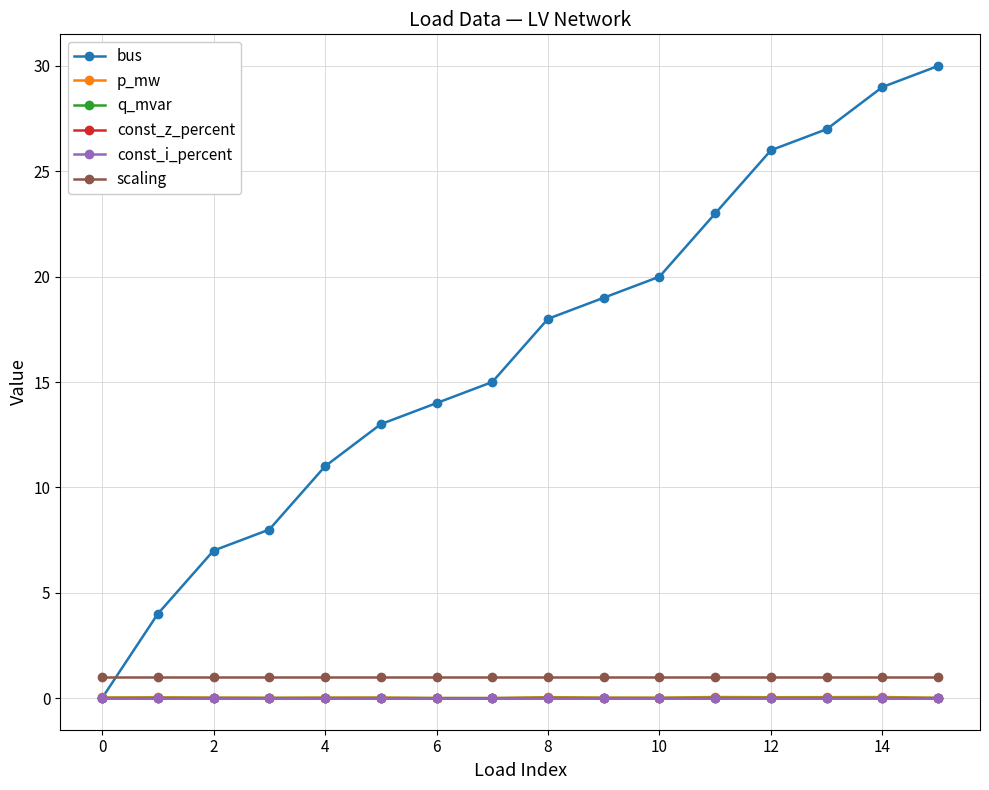

Reading left to right, what are all the values shown in this chart?

bus: 0.0	4.0	7.0	8.0	11.0	13.0	14.0	15.0	18.0	19.0	20.0	23.0	26.0	27.0	29.0	30.0
p_mw: 0.0	0.0	0.0	0.0	0.0	0.0	0.0	0.0	0.0	0.0	0.0	0.1	0.0	0.0	0.1	0.0
q_mvar: 0.0	0.0	0.0	0.0	0.0	0.0	0.0	0.0	0.0	0.0	0.0	0.0	0.0	0.0	0.0	0.0
const_z_percent: 0.0	0.0	0.0	0.0	0.0	0.0	0.0	0.0	0.0	0.0	0.0	0.0	0.0	0.0	0.0	0.0
const_i_percent: 0.0	0.0	0.0	0.0	0.0	0.0	0.0	0.0	0.0	0.0	0.0	0.0	0.0	0.0	0.0	0.0
scaling: 1.0	1.0	1.0	1.0	1.0	1.0	1.0	1.0	1.0	1.0	1.0	1.0	1.0	1.0	1.0	1.0